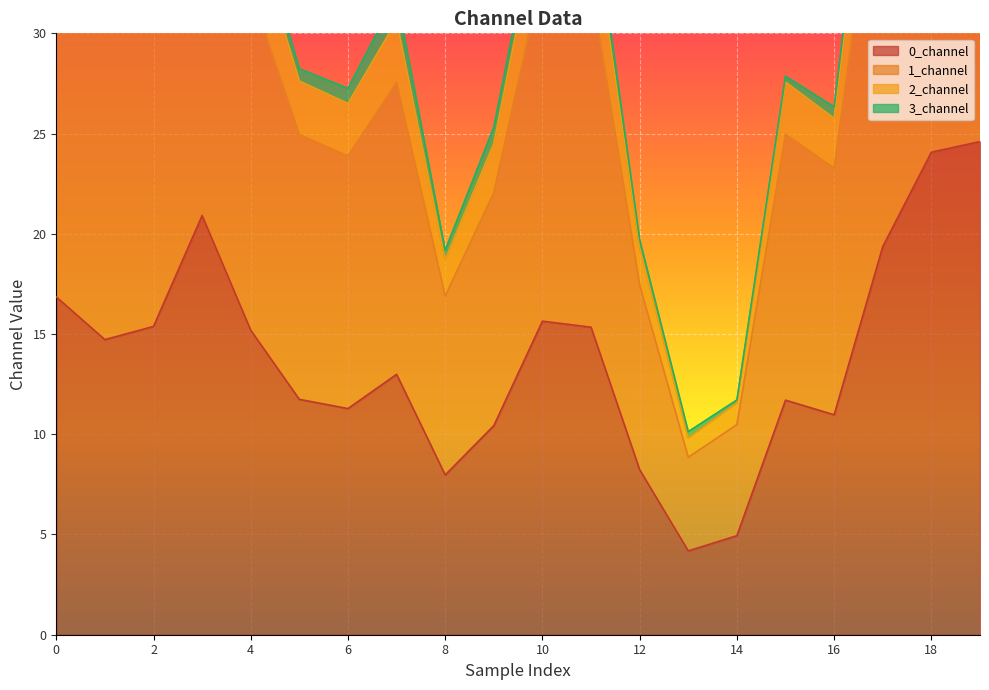

How many data points in 2_channel are above 35?

10